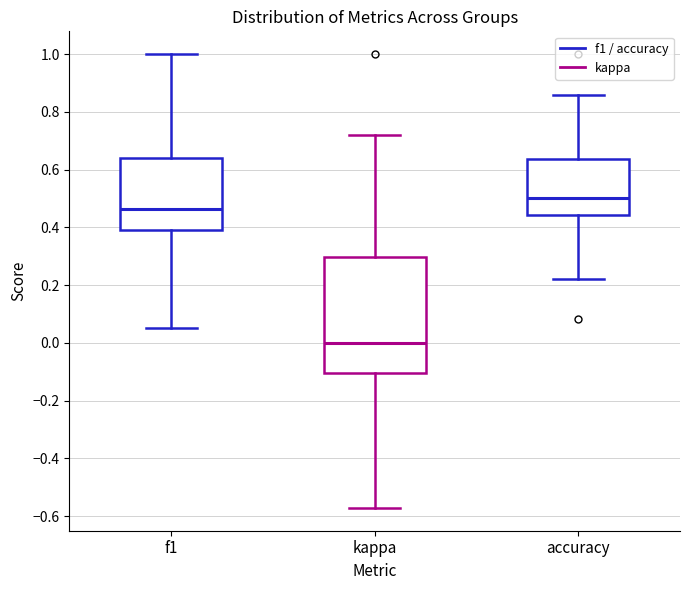

Reading left to right, read every box against the y-axis: the position of its median line, the range the box covers, and the ends of its whiskers. The values are not printed on the chart, so give them approximately, as read against the axis.

f1: median 0.46, box 0.38 to 0.64, whiskers 0.06 to 1.00
kappa: median 0.00, box -0.10 to 0.30, whiskers -0.58 to 0.72
accuracy: median 0.50, box 0.44 to 0.64, whiskers 0.22 to 0.86